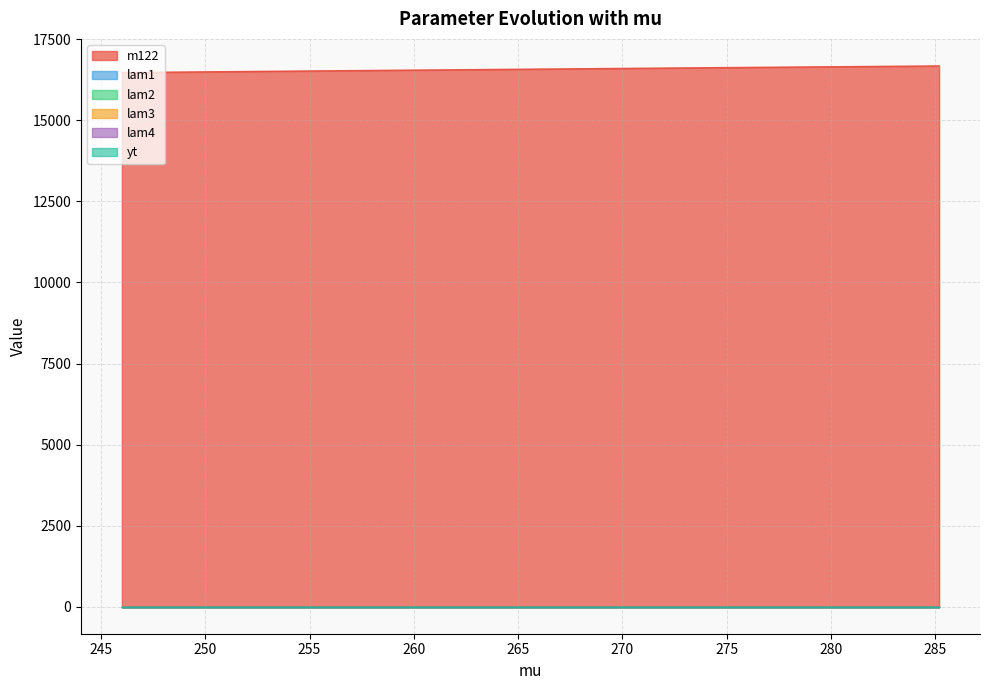

Reading left to right, what are all the values shown in this chart?

m122: 16474.5	16480.1	16485.6	16491.1	16496.6	16502.0	16507.5	16512.9	16518.3	16523.8	16529.1	16534.5	16539.9	16545.2	16550.5	16555.9	16561.1	16566.4	16571.7	16576.9	16582.2	16587.4	16592.6	16597.8	16603.0	16608.1	16613.3	16618.4	16623.7	16628.8	16633.8	16638.8	16643.9	16648.9	16653.9	16659.0	16664.0	16669.0	16674.0	16678.9
lam1: 1.3	1.3	1.3	1.3	1.3	1.3	1.3	1.3	1.3	1.3	1.3	1.3	1.3	1.3	1.3	1.3	1.3	1.3	1.3	1.3	1.3	1.3	1.3	1.3	1.3	1.4	1.4	1.4	1.4	1.4	1.4	1.4	1.4	1.4	1.4	1.4	1.4	1.4	1.4	1.4
lam2: 1.5	1.5	1.5	1.5	1.5	1.5	1.5	1.5	1.5	1.5	1.5	1.5	1.5	1.5	1.5	1.5	1.5	1.5	1.5	1.5	1.5	1.5	1.5	1.5	1.5	1.5	1.5	1.5	1.5	1.5	1.5	1.5	1.5	1.5	1.5	1.5	1.5	1.5	1.5	1.5
lam3: 1.4	1.4	1.4	1.4	1.4	1.4	1.4	1.4	1.4	1.4	1.4	1.4	1.4	1.5	1.5	1.5	1.5	1.5	1.5	1.5	1.5	1.5	1.5	1.5	1.5	1.5	1.5	1.5	1.5	1.5	1.5	1.5	1.5	1.5	1.5	1.5	1.5	1.5	1.5	1.5
lam4: 2.6	2.6	2.6	2.6	2.6	2.6	2.6	2.6	2.6	2.6	2.6	2.6	2.6	2.6	2.6	2.6	2.6	2.6	2.6	2.6	2.6	2.6	2.6	2.6	2.6	2.6	2.6	2.6	2.6	2.6	2.6	2.6	2.6	2.6	2.6	2.7	2.7	2.7	2.7	2.7
yt: 1.0	1.0	1.0	1.0	1.0	1.0	1.0	1.0	1.0	1.0	1.0	1.0	1.0	1.0	1.0	1.0	1.0	1.0	1.0	1.0	1.0	1.0	1.0	1.0	1.0	1.0	1.0	1.0	1.0	1.0	1.0	1.0	1.0	1.0	1.0	1.0	1.0	1.0	1.0	1.0